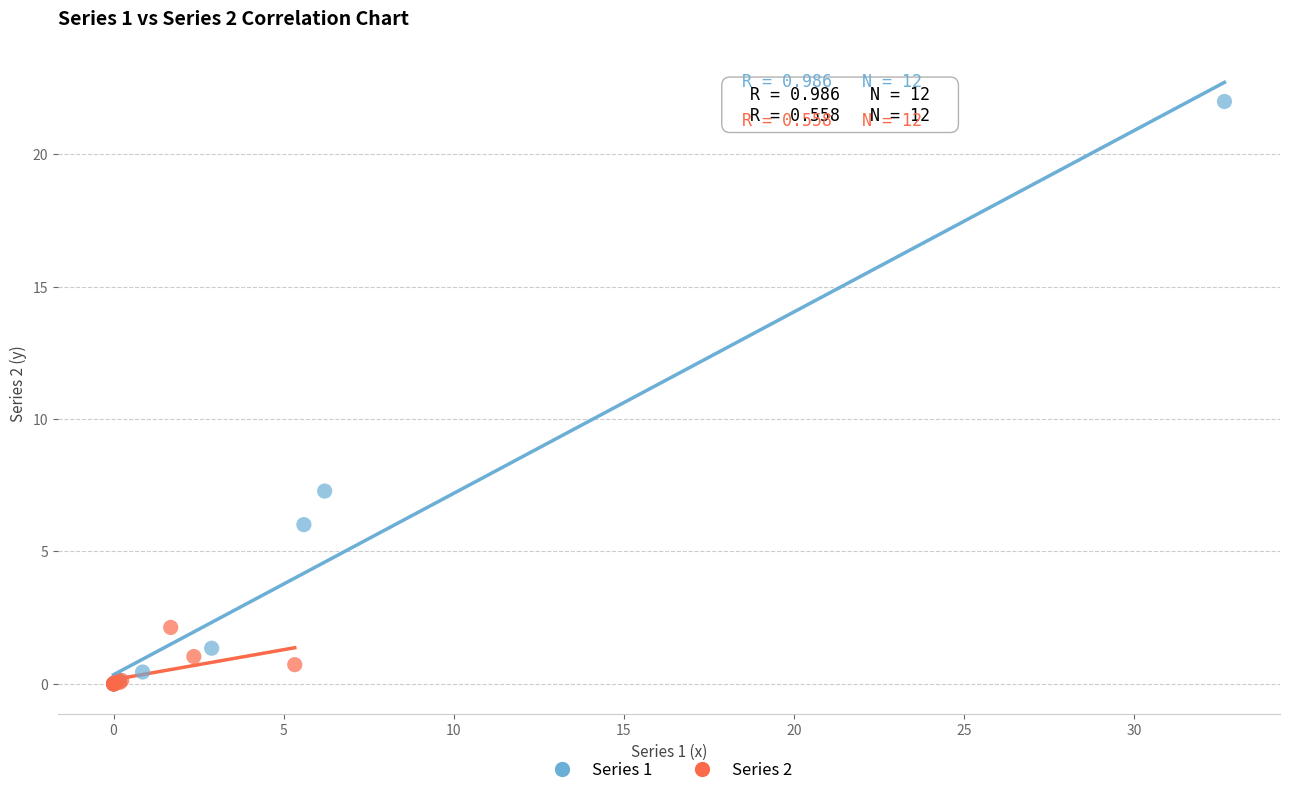

Which series contains the highest Y value?

Series 1